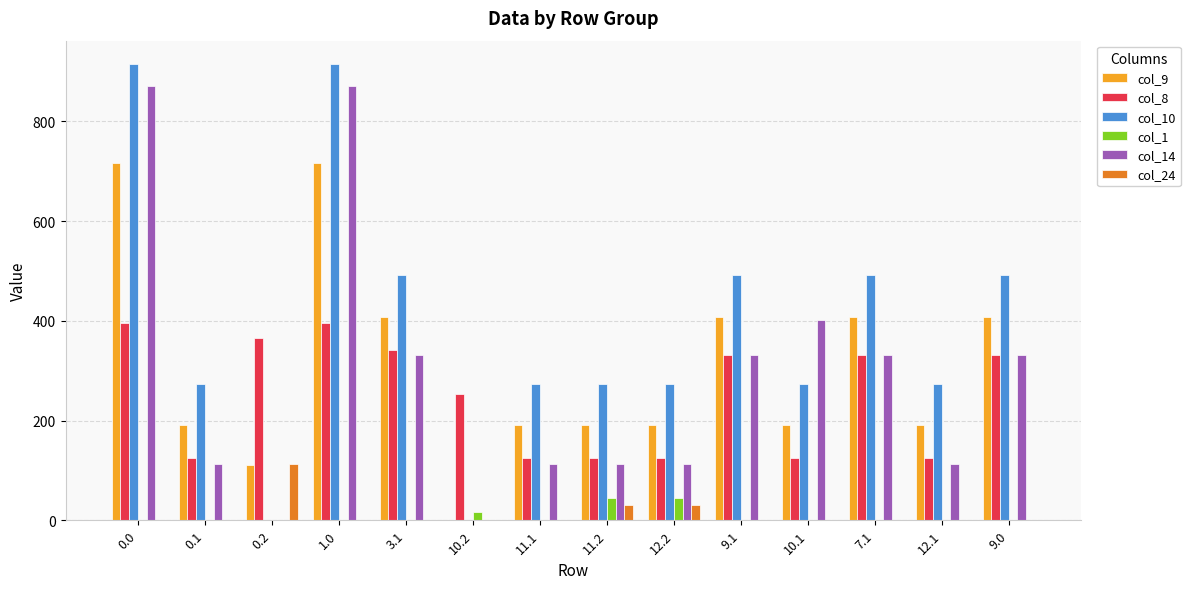

What is the maximum value shown in the chart?

916.2